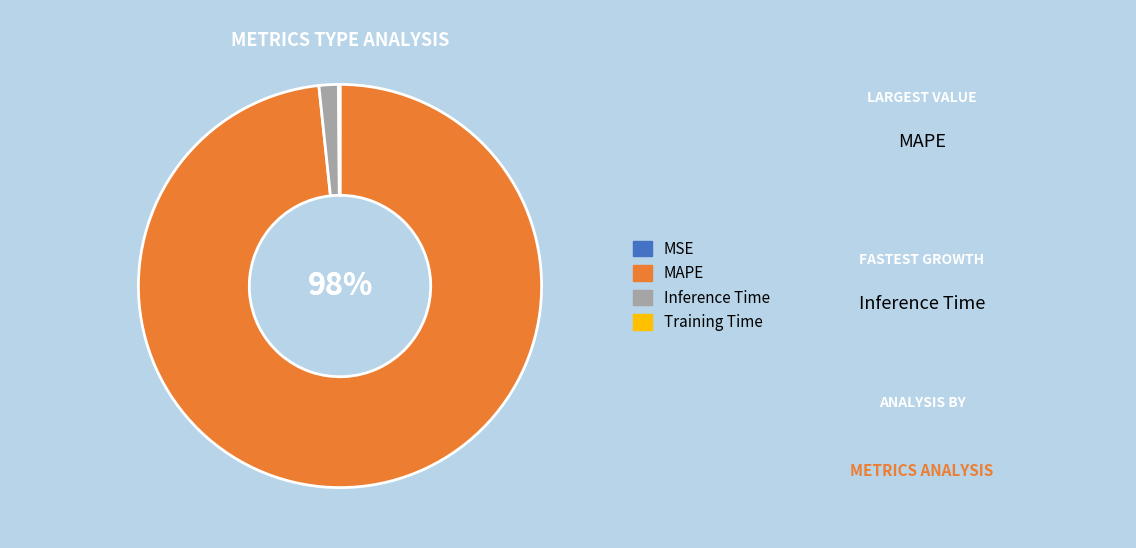

True or false: Inference Time accounts for 2% of the total.

True